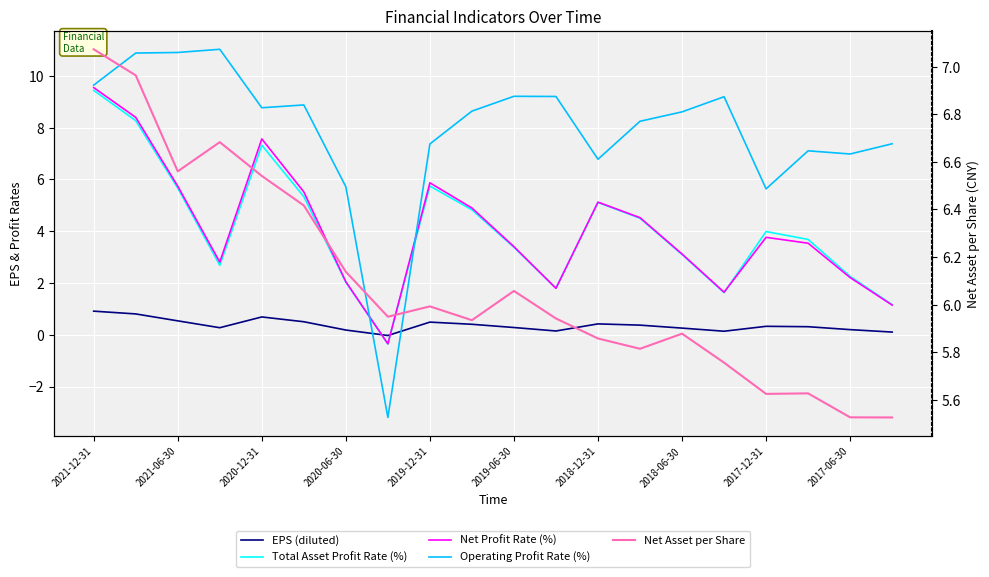

How many values in the EPS (diluted) series are below 0?

1